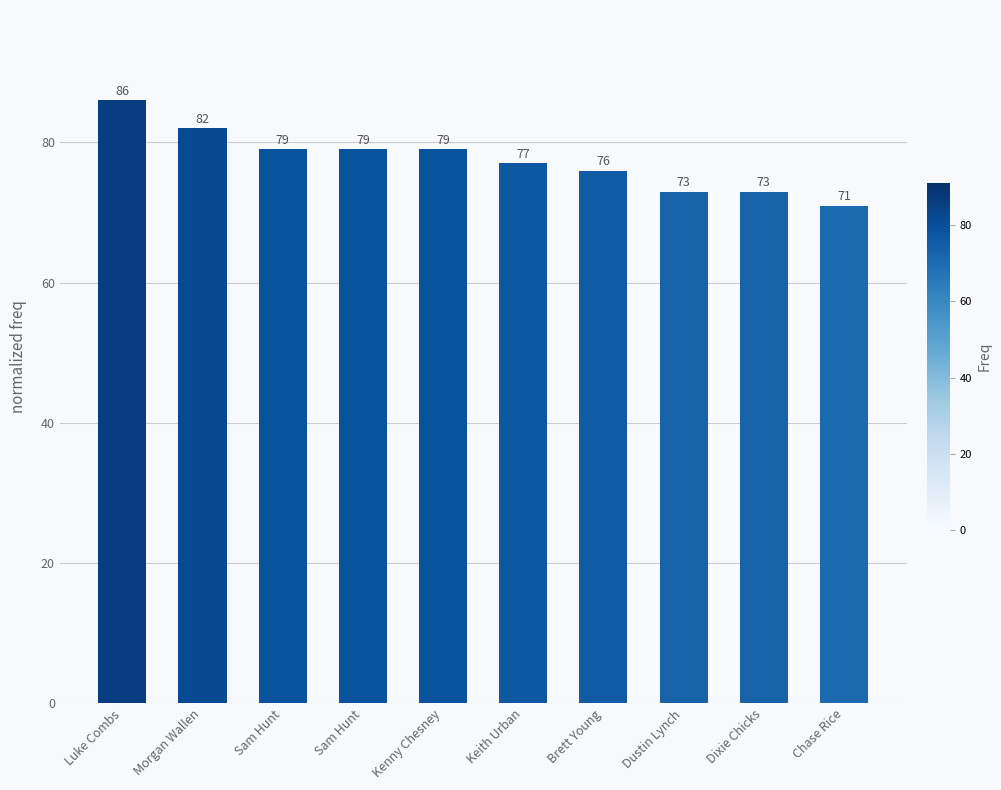

Are the bars horizontal?

No